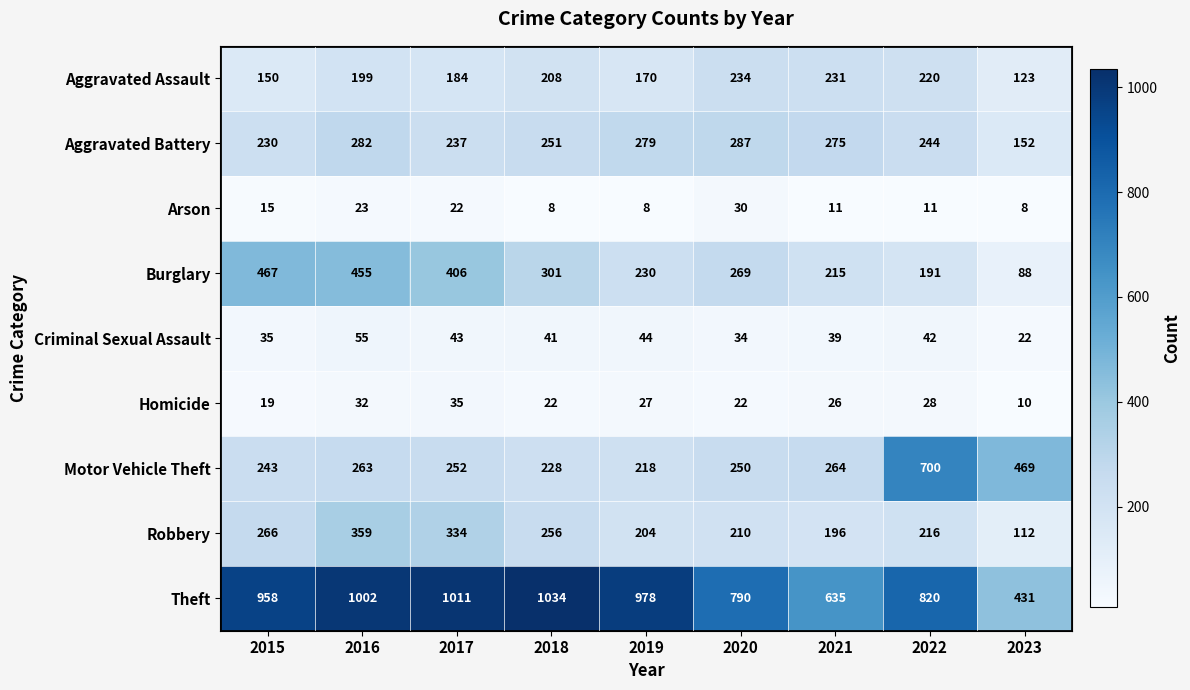

Rank the categories by Criminal Sexual Assault value from lowest to highest.

2023, 2020, 2015, 2021, 2018, 2022, 2017, 2019, 2016